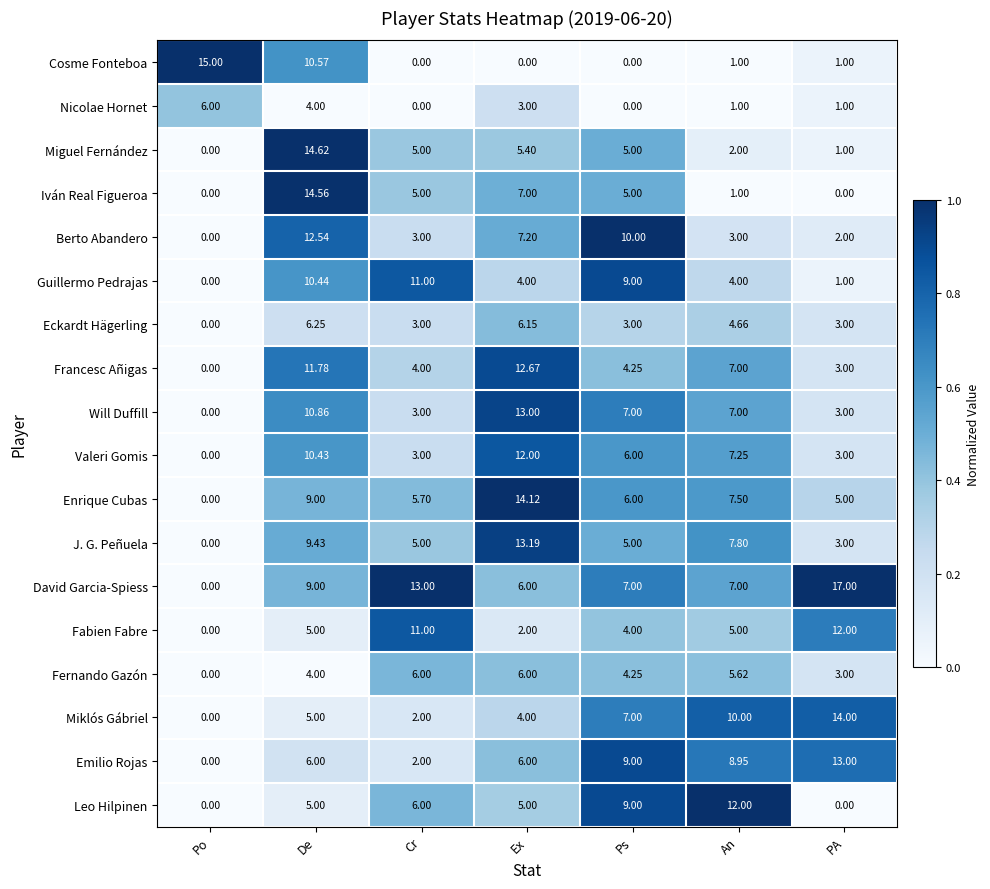

Where does the Enrique Cubas series first go above 6?

De